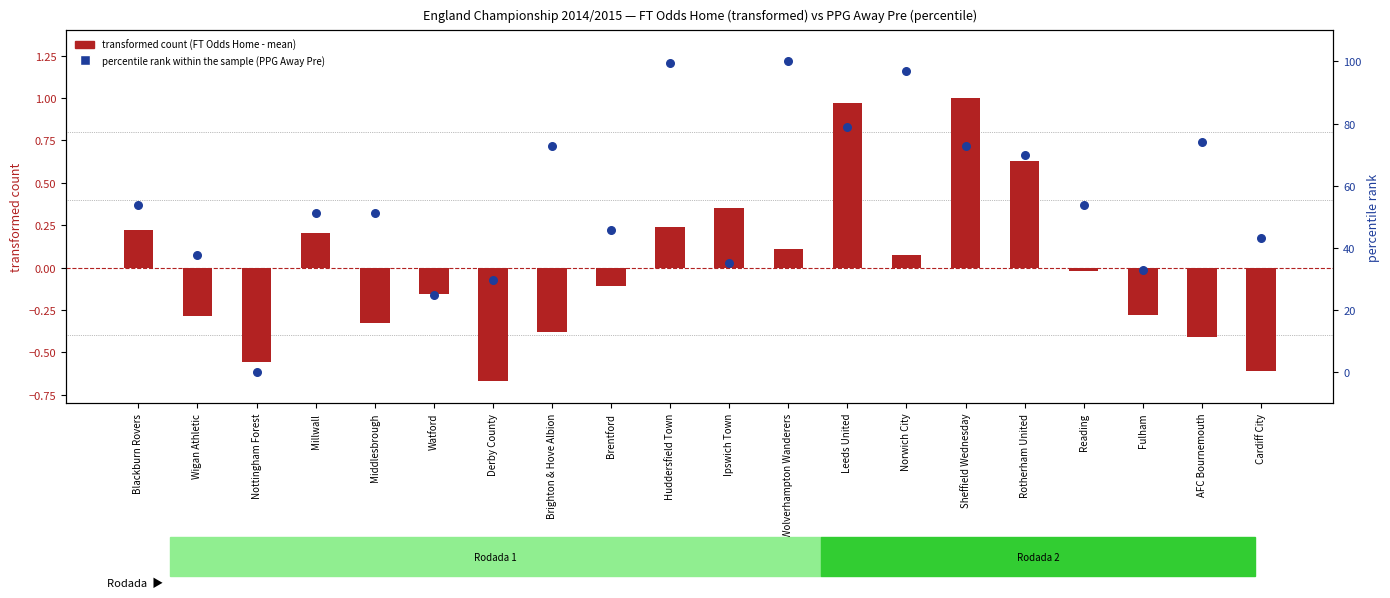

Which series contains the highest Y value?

percentile rank within the sample (PPG Away Pre)